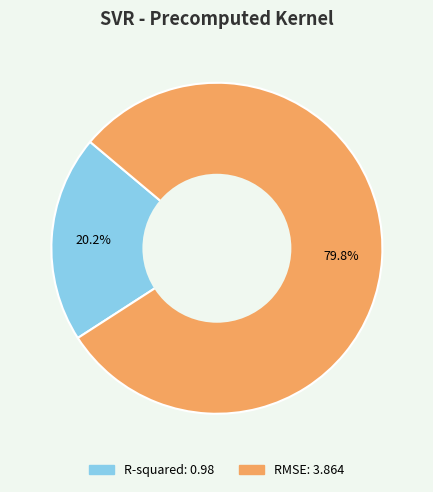

Which slice represents more than half of the pie?

RMSE